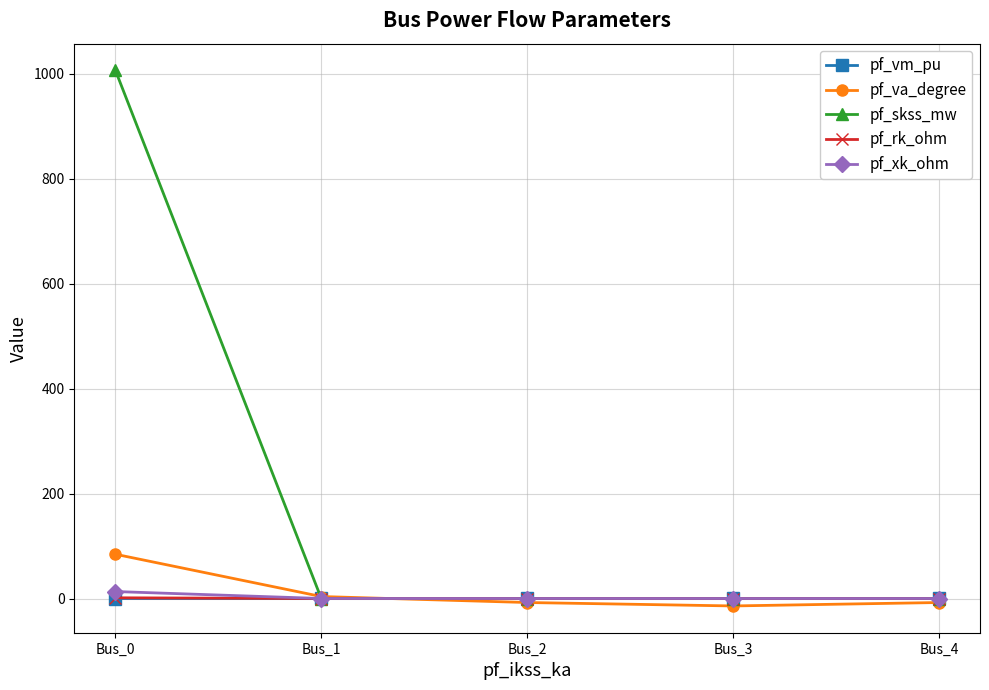

What is the highest value of the pf_va_degree series?

84.3